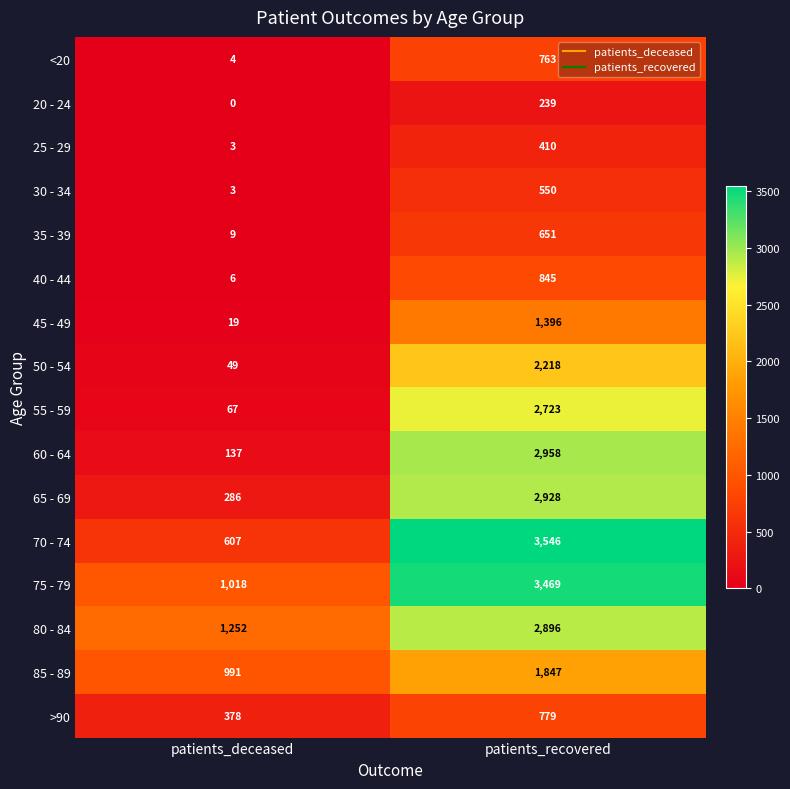

What is the difference between the >90 values at patients_deceased and patients_recovered?

401